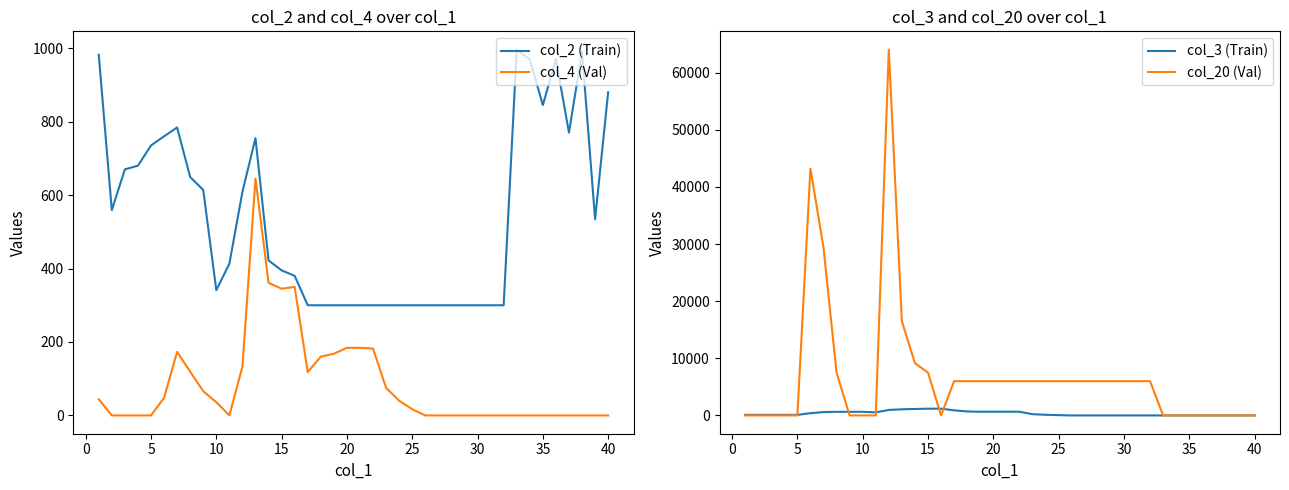

What value does the col_4 (Val) series have at 25?

17